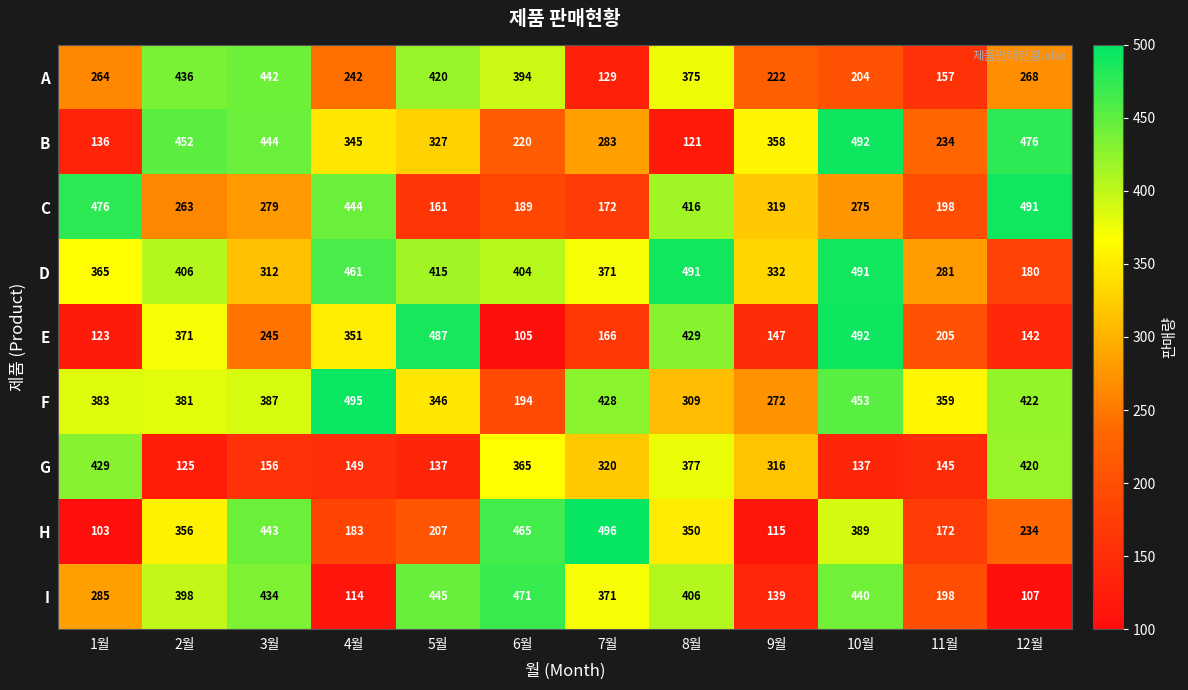

Which series has the widest spread of values?

H